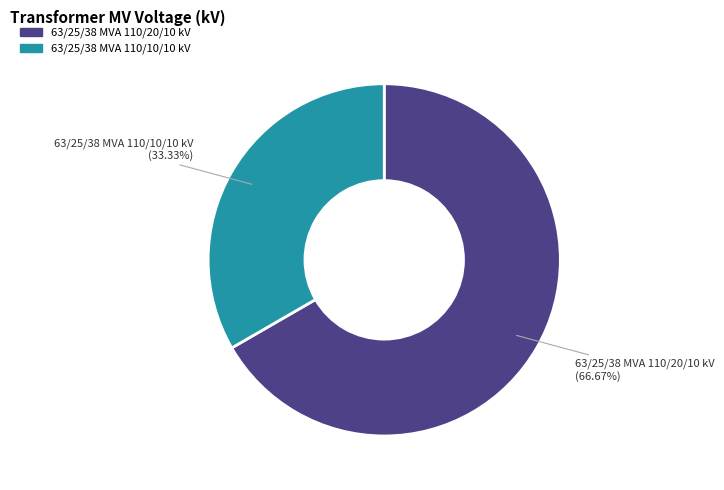

Which category accounts for the majority?

63/25/38 MVA 110/20/10 kV